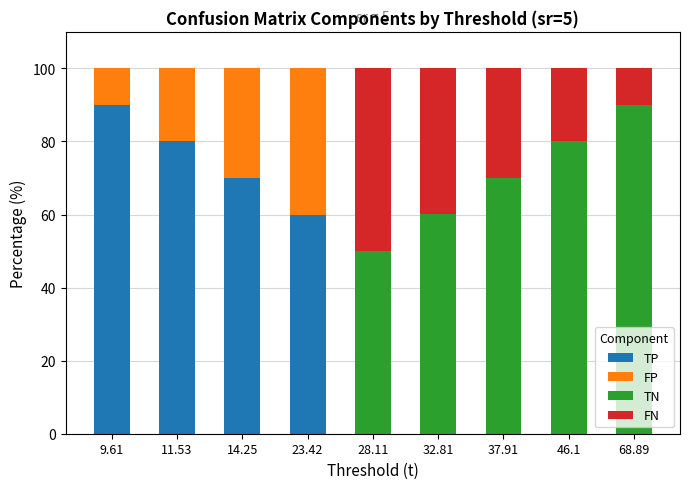

What is the maximum value for TP?

90.0